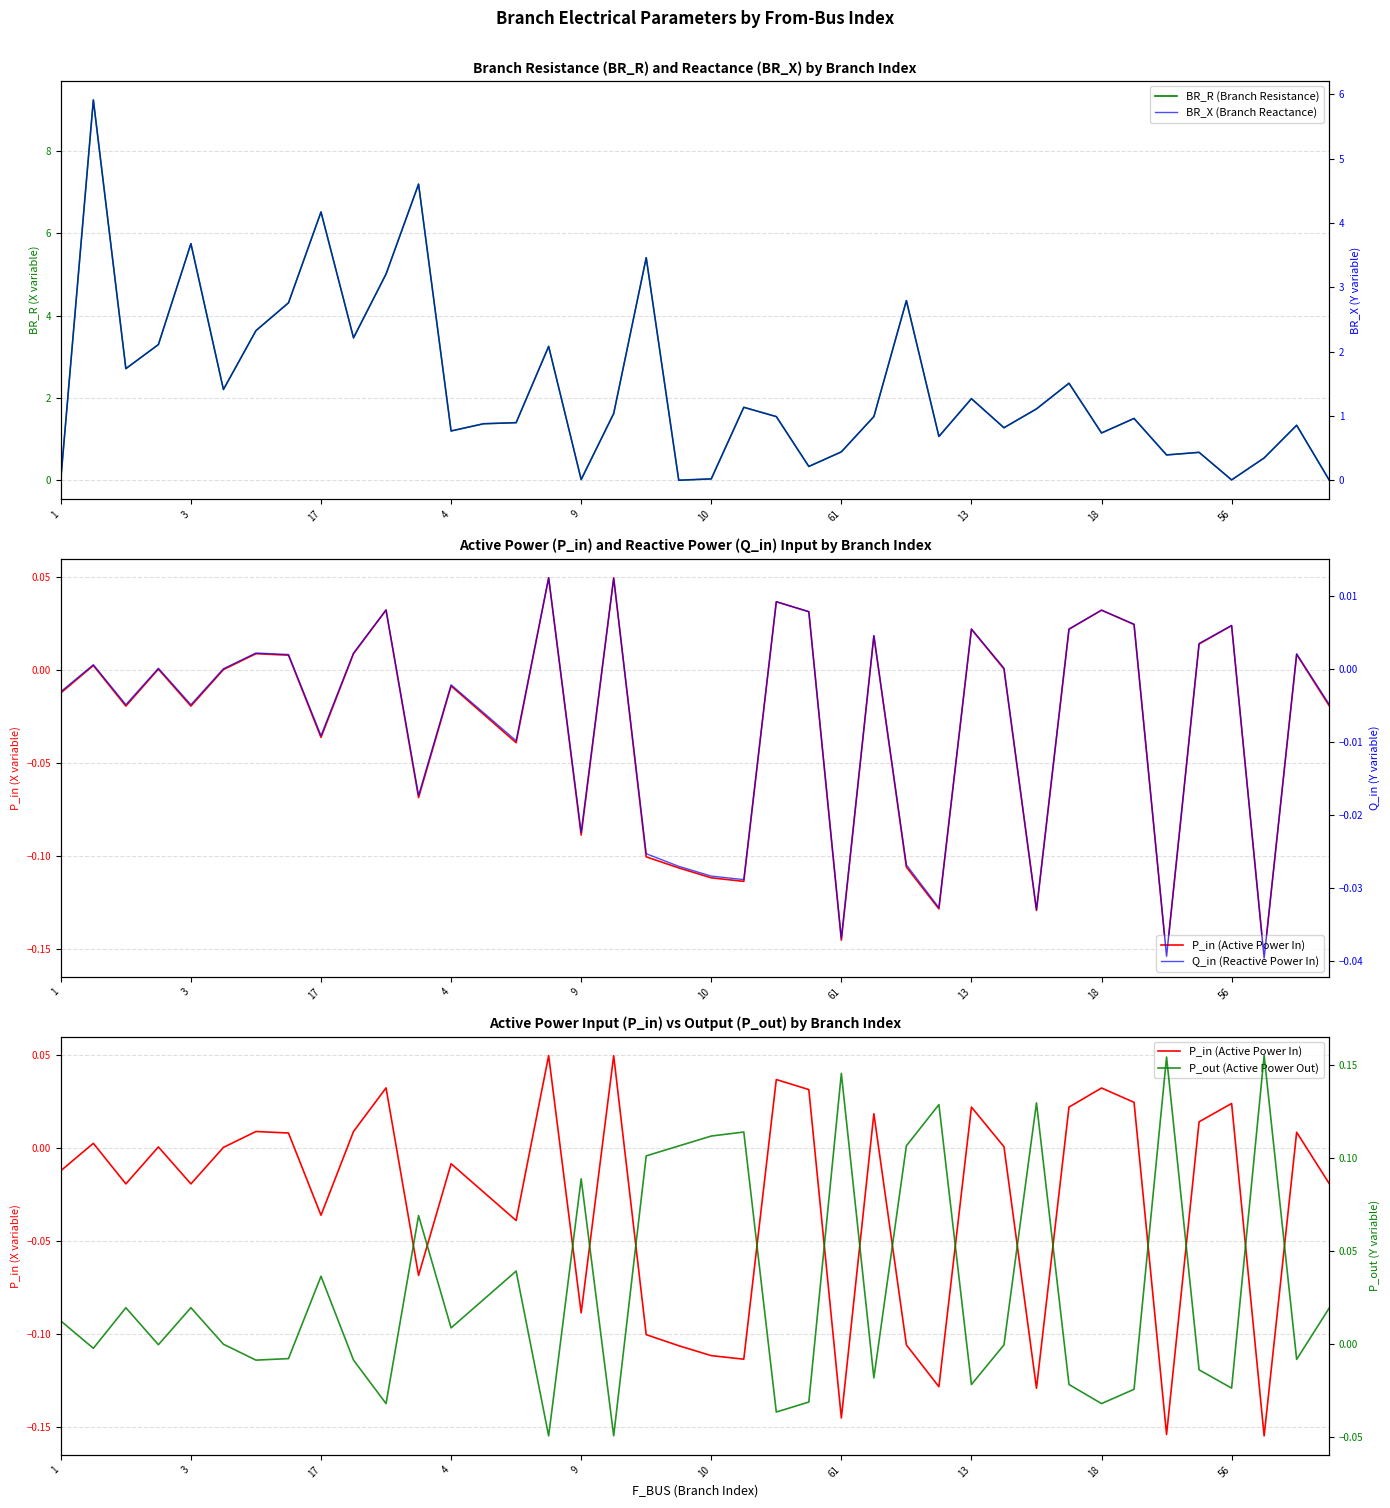

True or false: P_in (Active Power In) and BR_X (Branch Reactance) cross at least once.

True